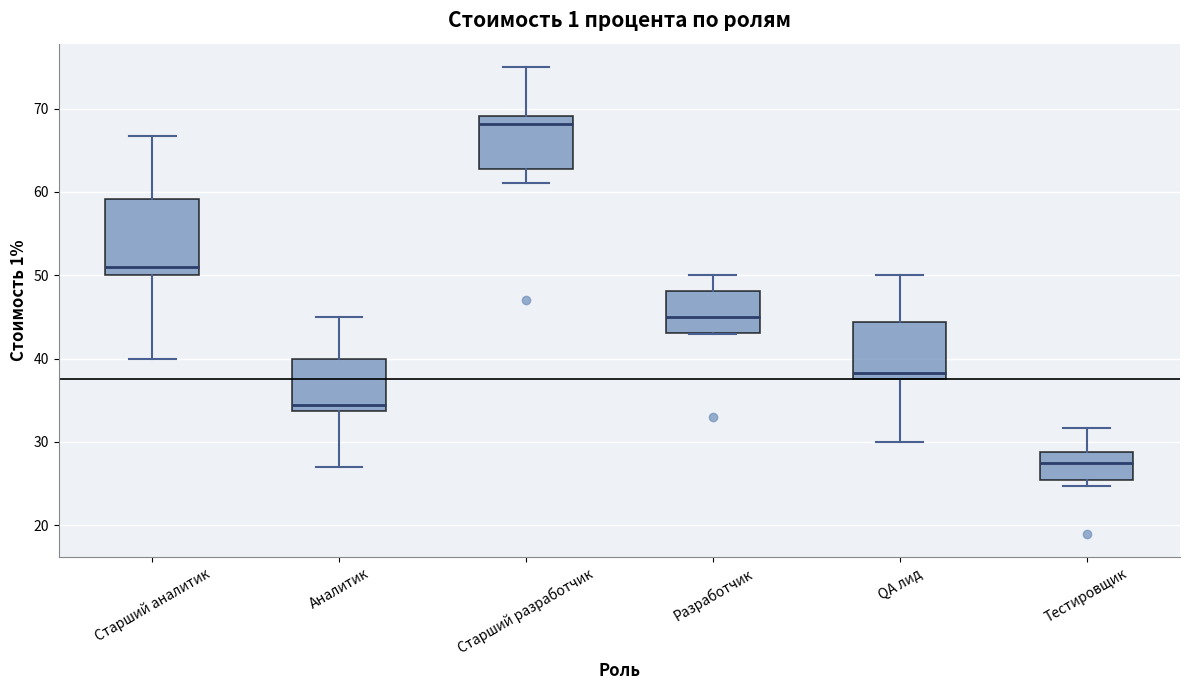

Where does the median line of the box for Старший разработчик sit on the y-axis? The values are not printed on the chart, so give them approximately, as read against the axis.

68